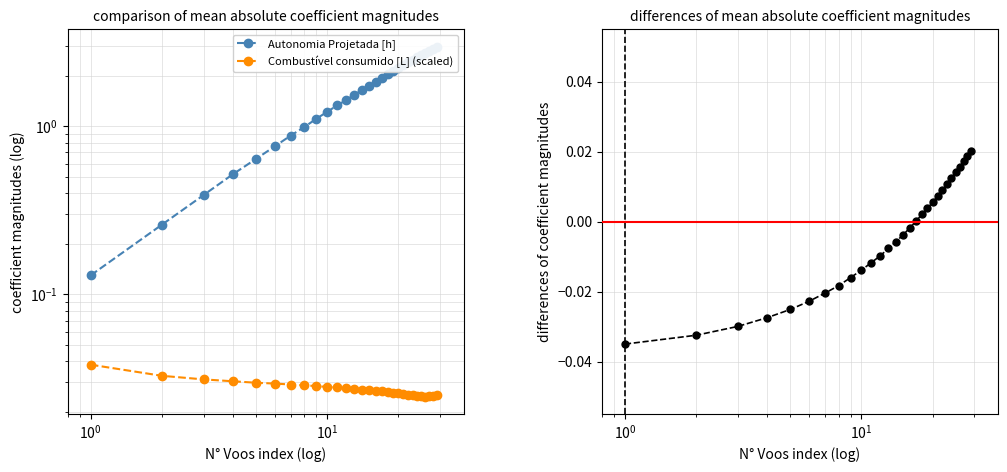

Rank the series at 9 from highest to lowest value.

Autonomia Projetada [h], Combustível consumido [L] (scaled), difference